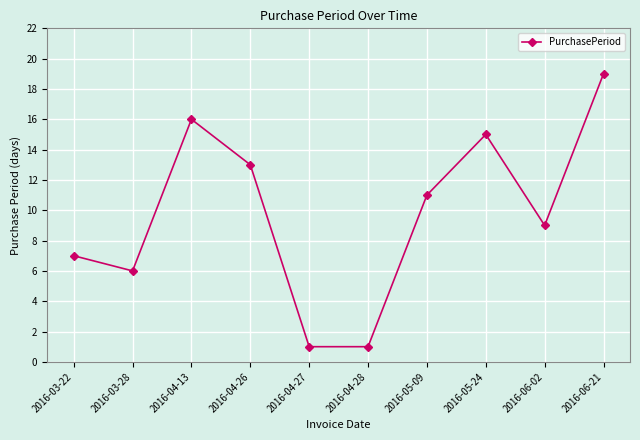

Which label corresponds to the largest value in the chart?

2016-06-21